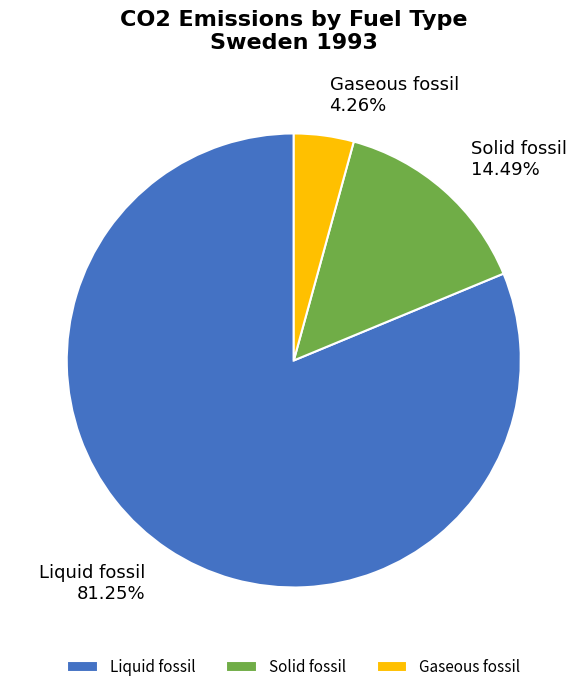

To the nearest percent, what is the difference between the largest and smallest slice percentages?

77%